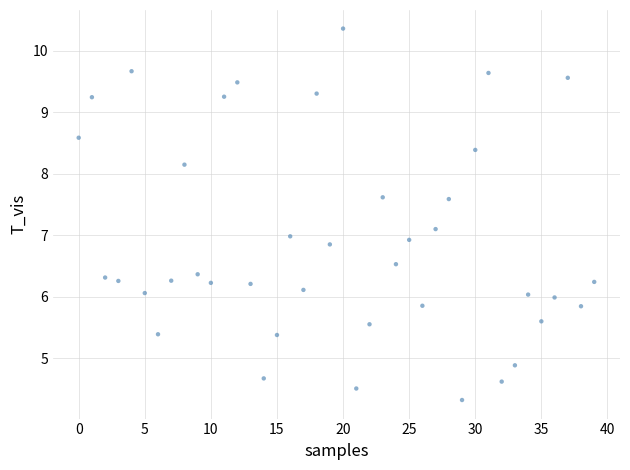

What is the range of Y values (max minus min)?

6.0